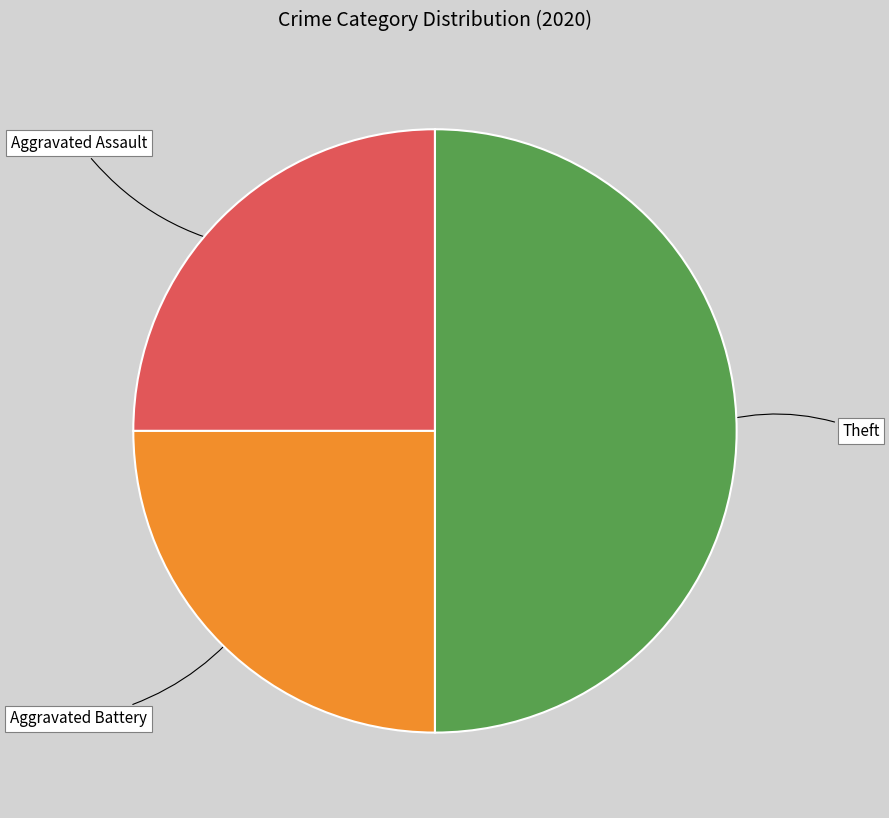

True or false: Aggravated Battery accounts for 25% of the total.

True